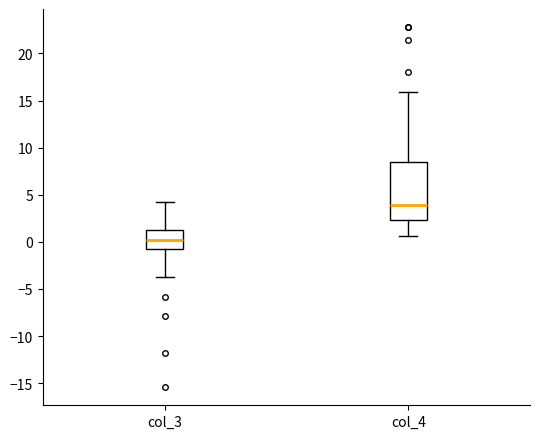

Which box is the tallest, from its lower edge to its upper edge?

col_4